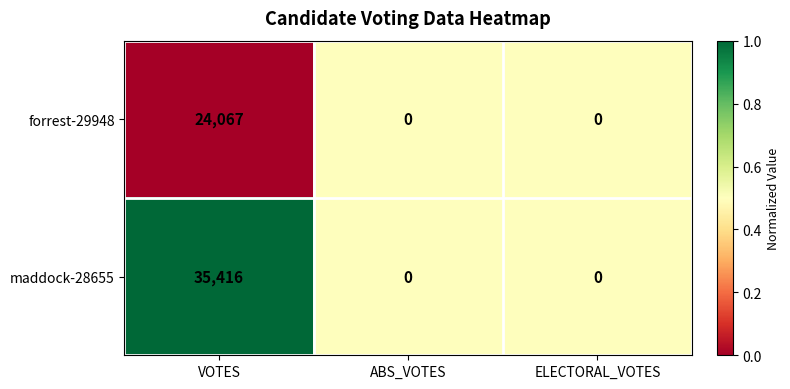

What is the sum of all forrest-29948 values?

24067